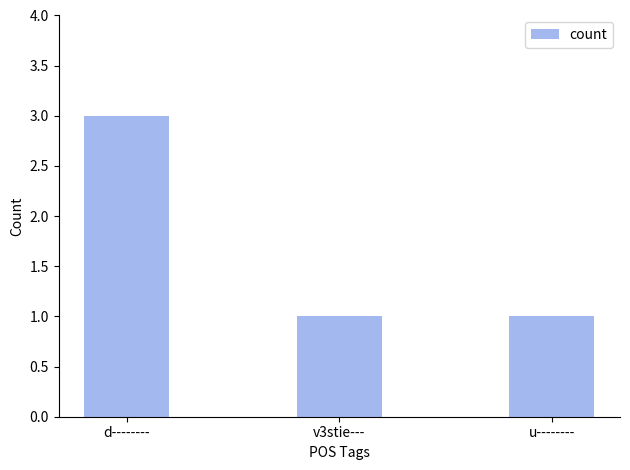

What is the average value?

2